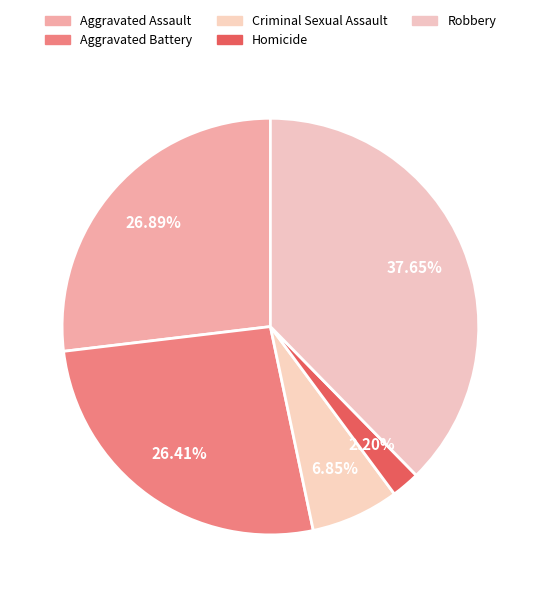

Count the number of slices in the pie.

5